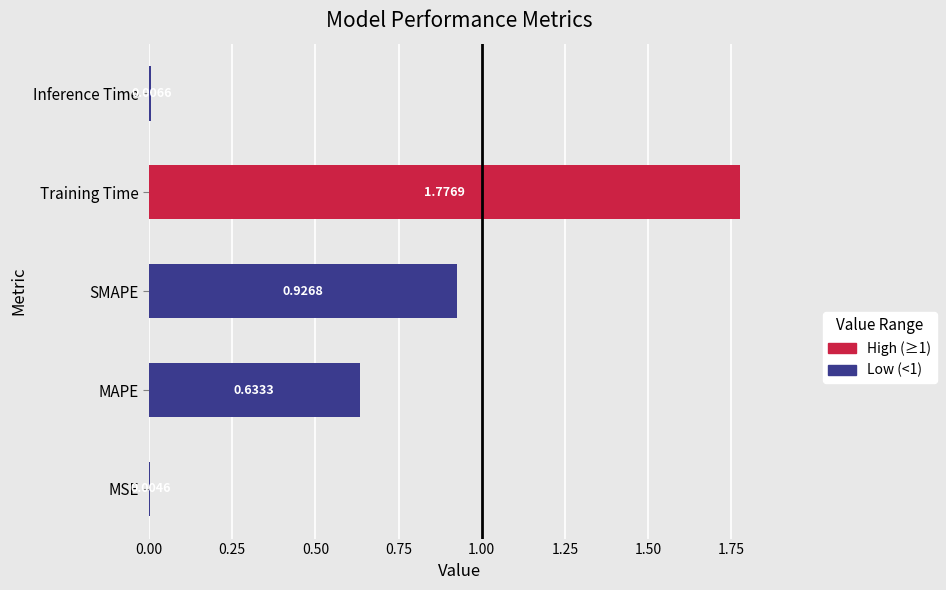

Are the bars horizontal?

Yes